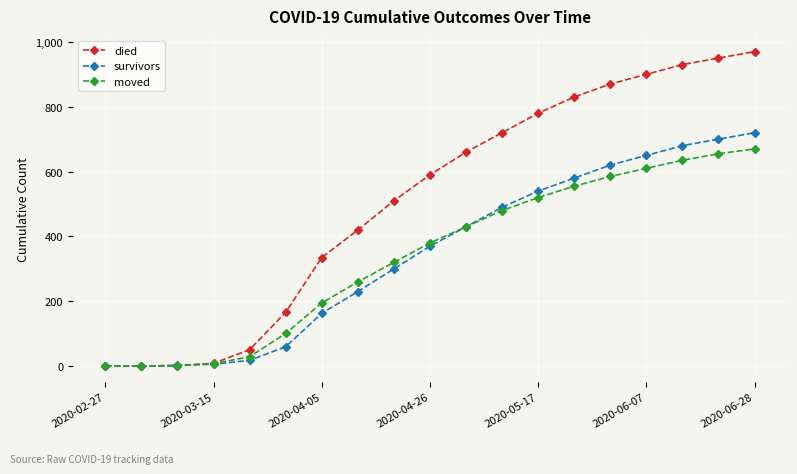

List the series in order of their peak value, highest first.

died, survivors, moved